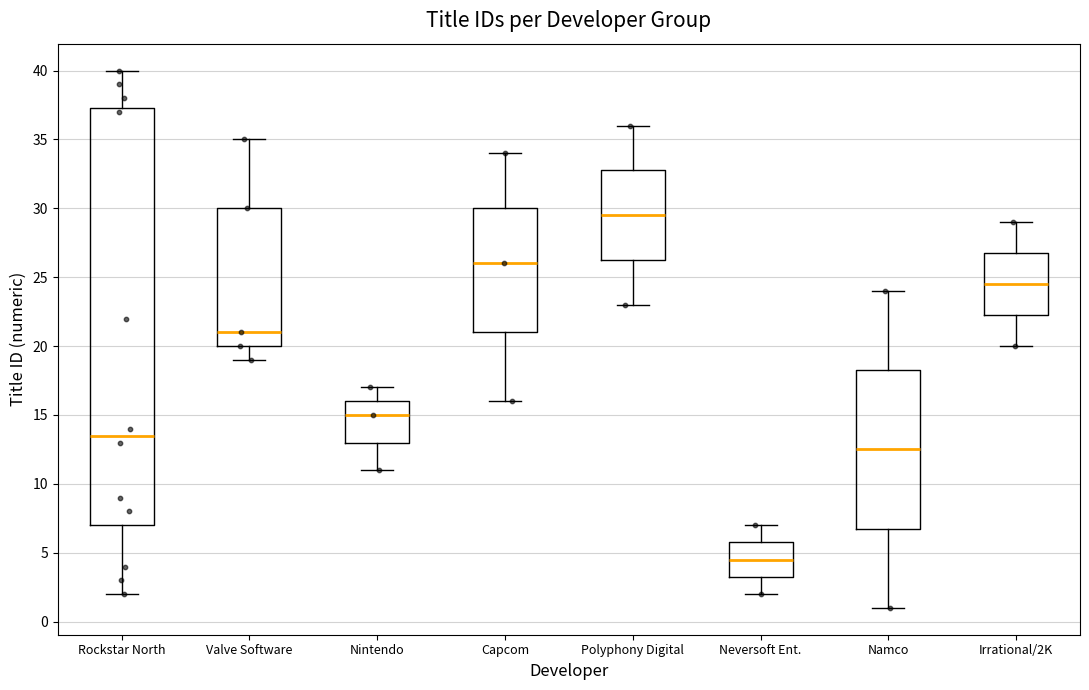

Reading left to right, read every box against the y-axis: the position of its median line, the range the box covers, and the ends of its whiskers. The values are not printed on the chart, so give them approximately, as read against the axis.

Rockstar North: median 13.5, box 7.0 to 37.5, whiskers 2.0 to 40.0
Valve Software: median 21.0, box 20.0 to 30.0, whiskers 19.0 to 35.0
Nintendo: median 15.0, box 13.0 to 16.0, whiskers 11.0 to 17.0
Capcom: median 26.0, box 21.0 to 30.0, whiskers 16.0 to 34.0
Polyphony Digital: median 29.5, box 26.5 to 33.0, whiskers 23.0 to 36.0
Neversoft Ent.: median 4.5, box 3.5 to 6.0, whiskers 2.0 to 7.0
Namco: median 12.5, box 7.0 to 18.5, whiskers 1.0 to 24.0
Irrational/2K: median 24.5, box 22.5 to 27.0, whiskers 20.0 to 29.0